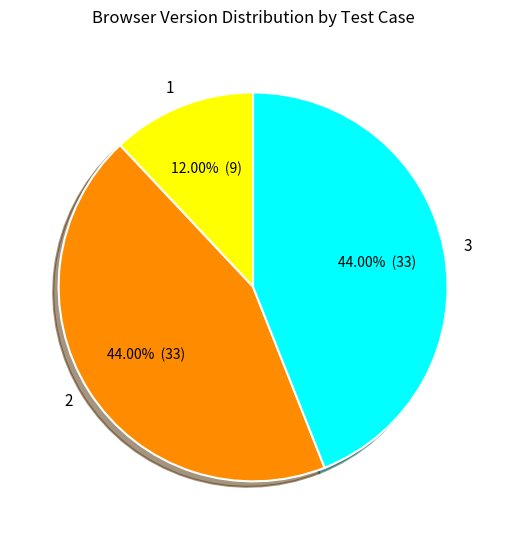

How many slices are in this pie chart?

3